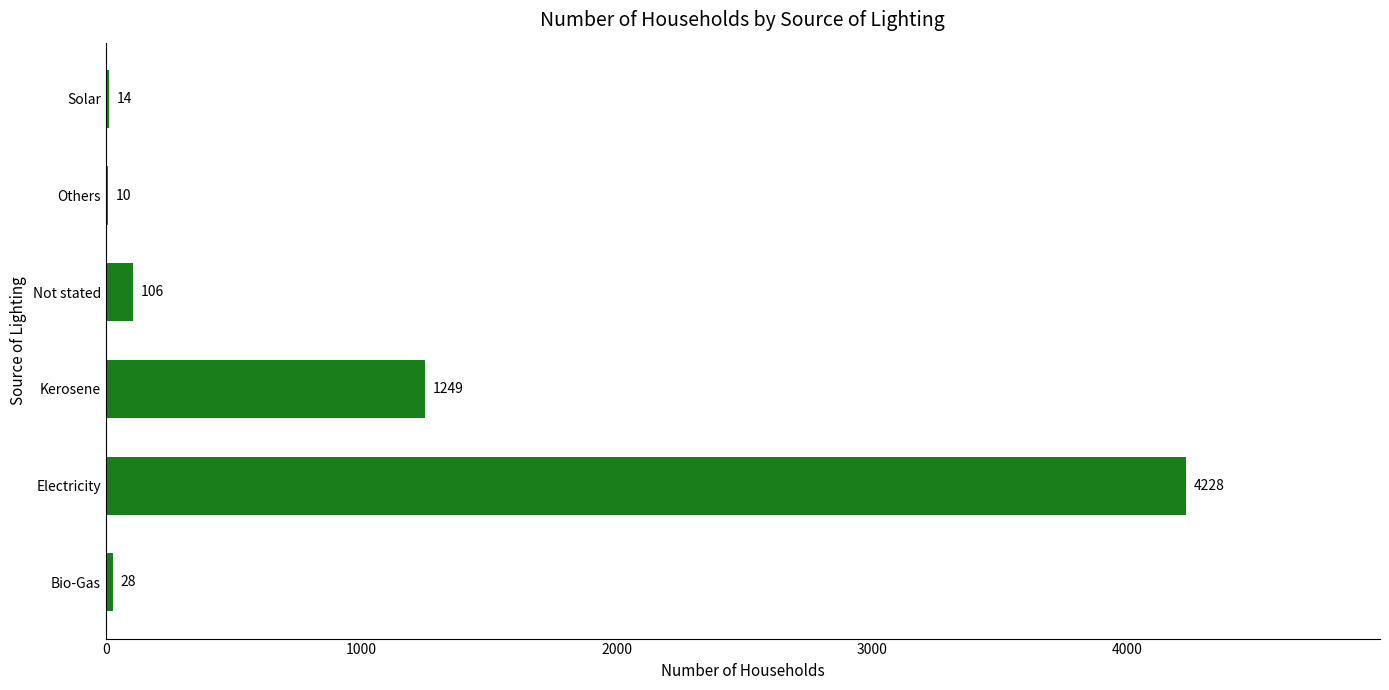

What is the sum of the values at Others and Solar?

24